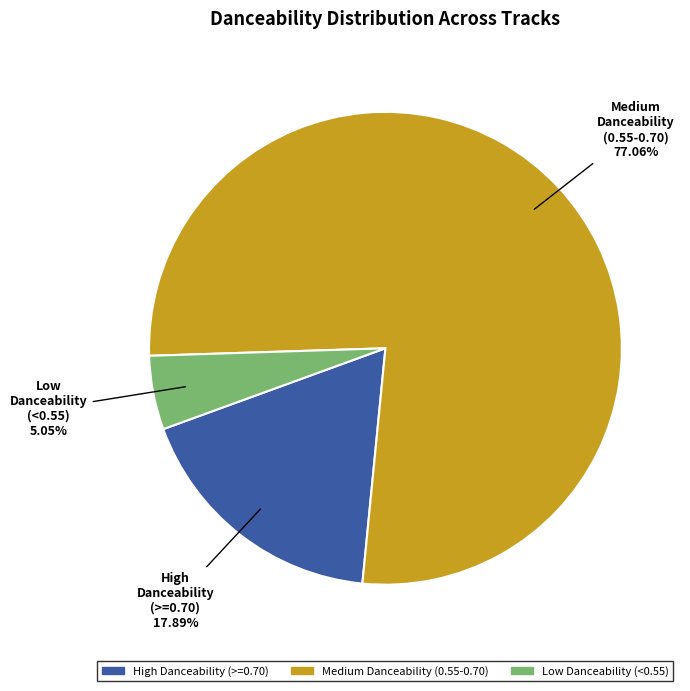

Is there a majority slice in this chart?

Yes